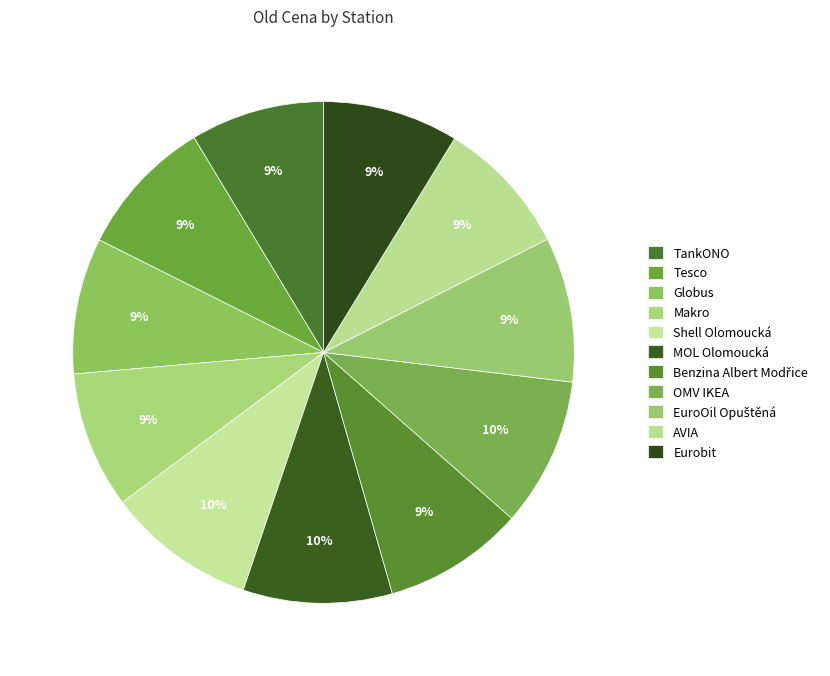

True or false: AVIA accounts for 1% of the total.

False